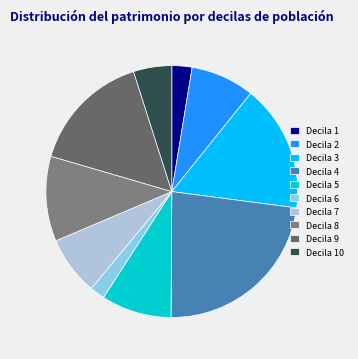

Count the number of slices in the pie.

10